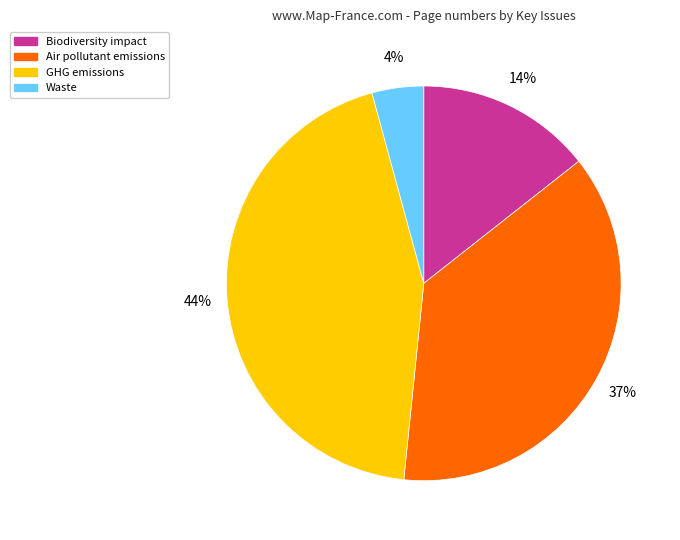

Count the number of slices in the pie.

4